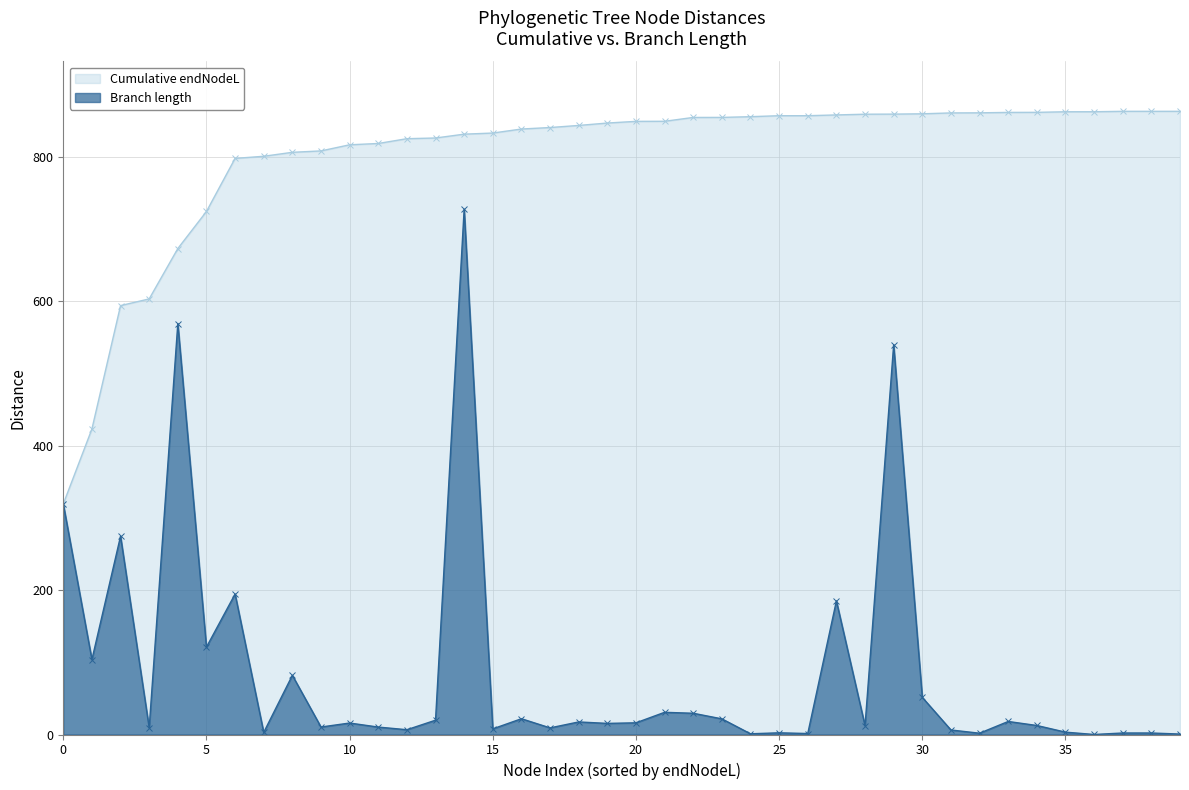

Which series changed the most between 12 and 38?

Cumulative endNodeL